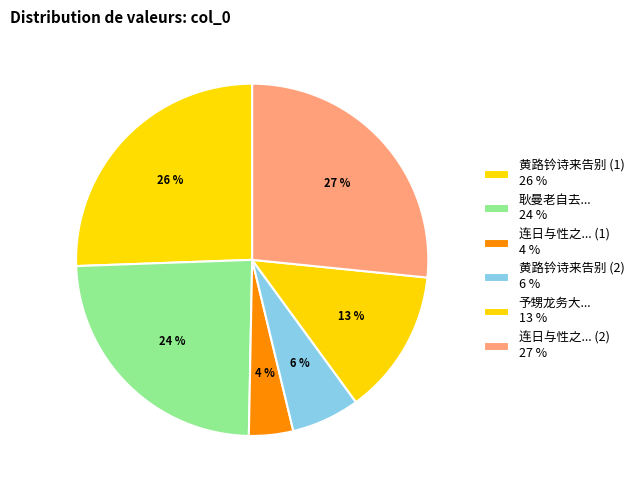

Which slice is the smallest?

连日与性之王君谈遽来告别因作